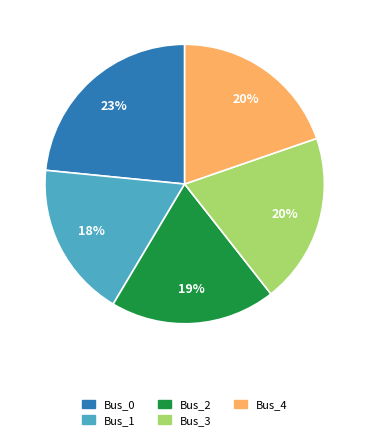

What percentage is the Bus_3 slice, to the nearest percent?

20%